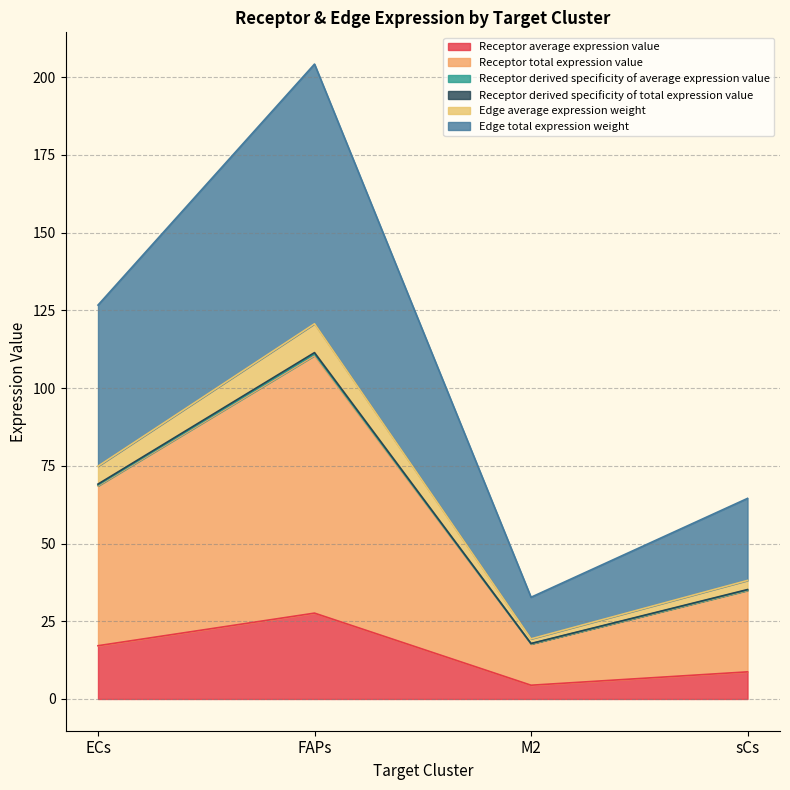

Which category has the lowest value in the Receptor total expression value series?

M2